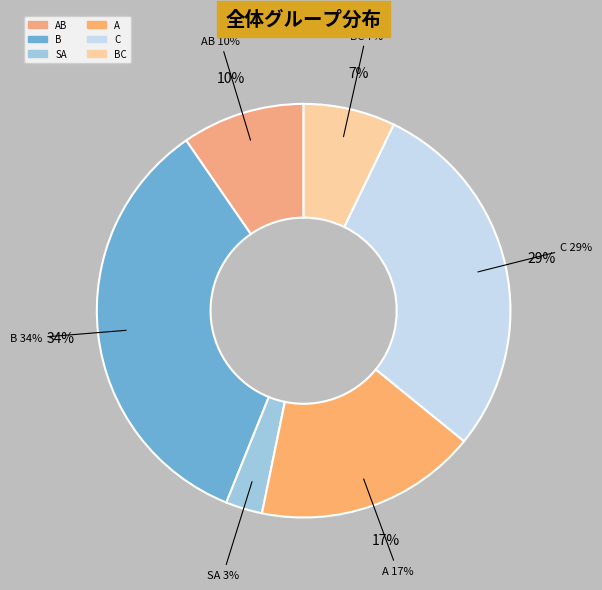

True or false: A accounts for 7% of the total.

False